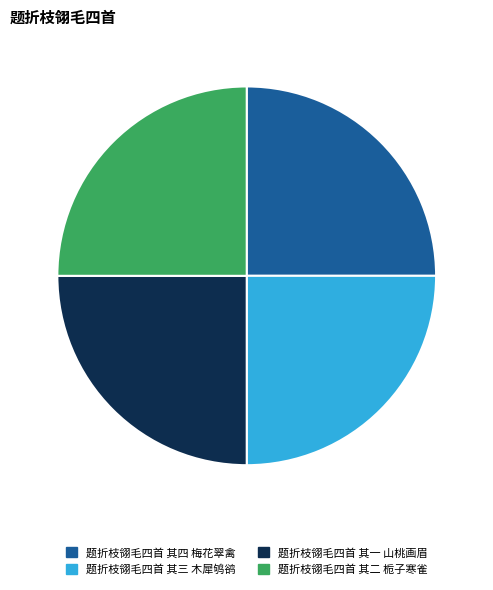

Does any single category account for the majority?

No